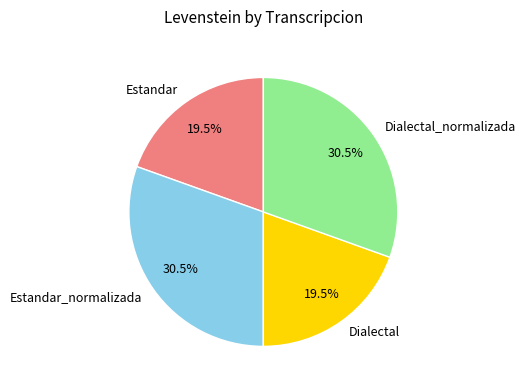

Is there a majority slice in this chart?

No